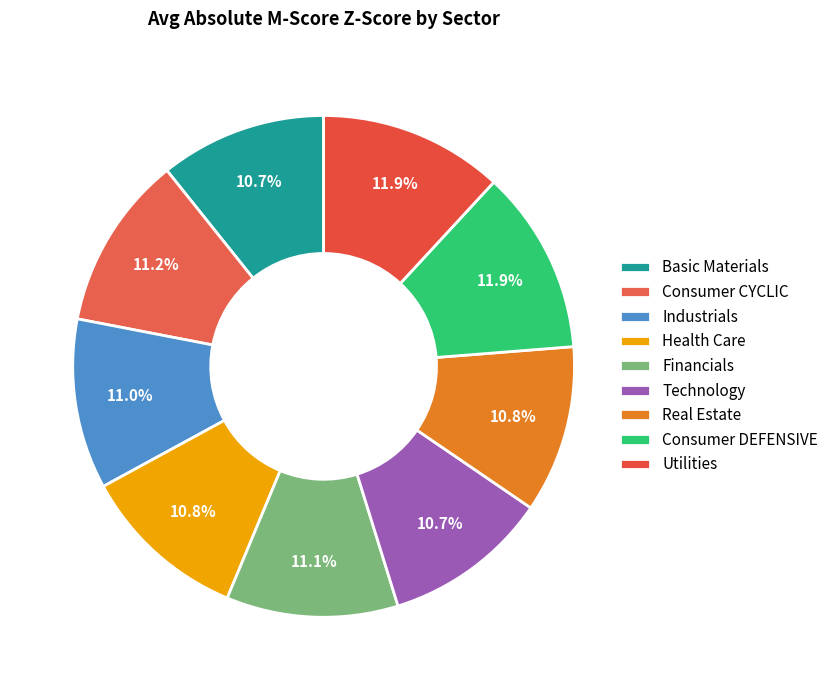

How many slices are in this pie chart?

9